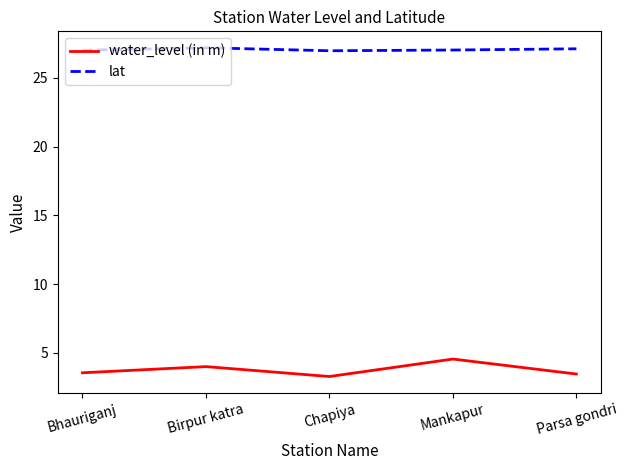

List the series in order of their peak value, lowest first.

water_level (in m), lat